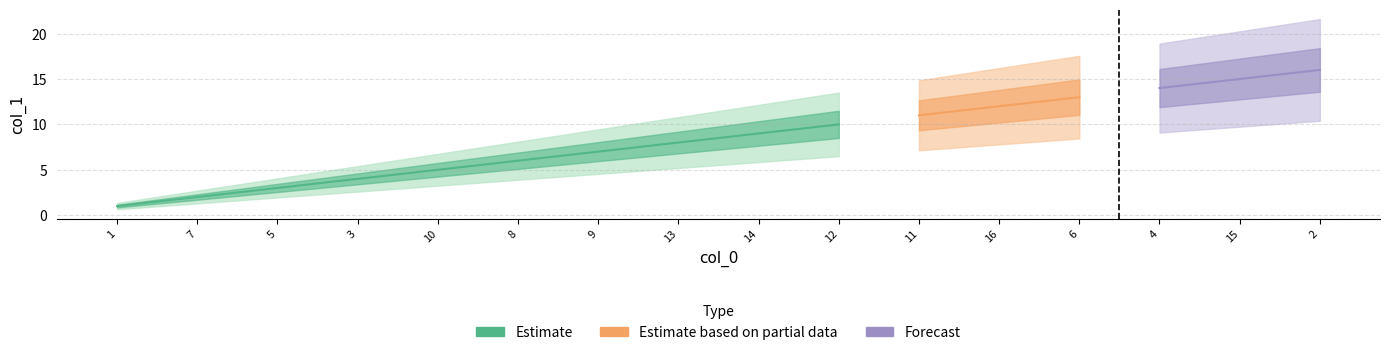

What is the sum of the values at 14 and 16?

21